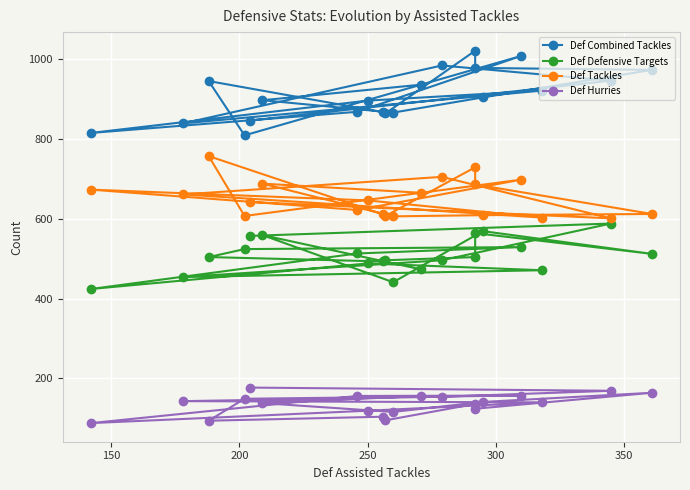

True or false: Def Hurries has more than 0 interior local peaks.

True